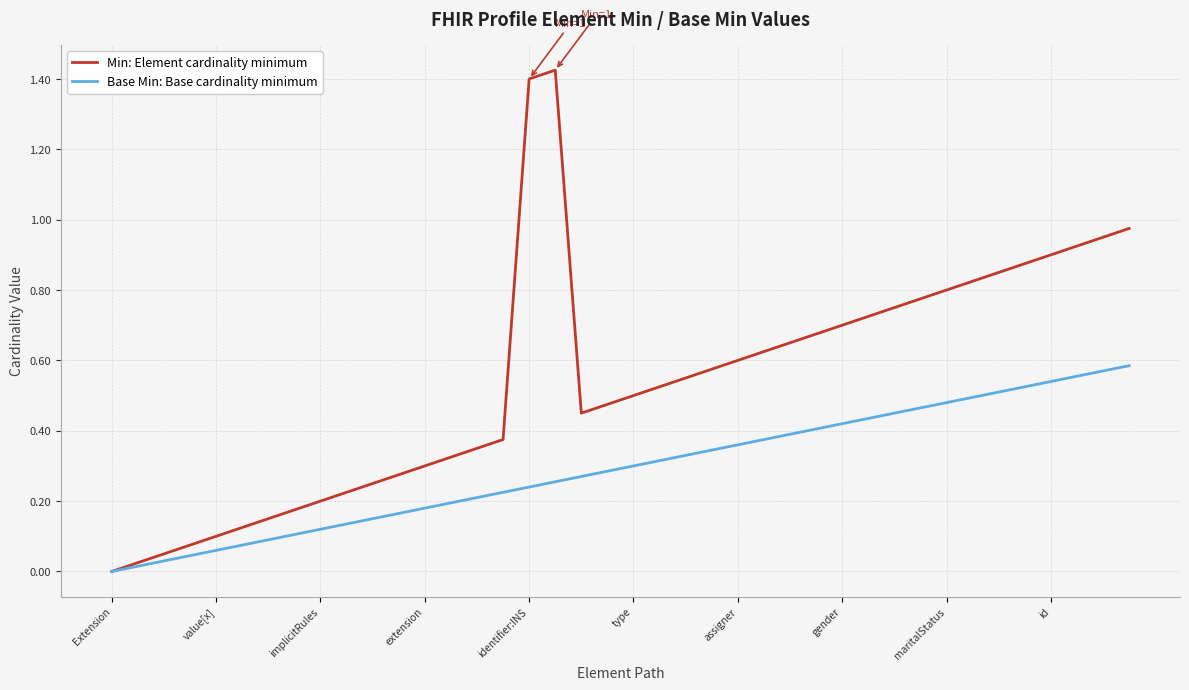

Which series has the largest total across all categories?

Min: Element cardinality minimum